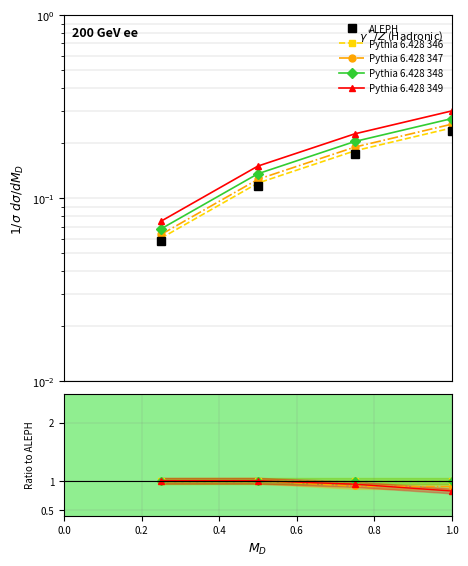

Rank the series at 0.0 from lowest to highest value.

ALEPH, Pythia 6.428 347, Pythia 6.428 346, Pythia 6.428 348, Pythia 6.428 349